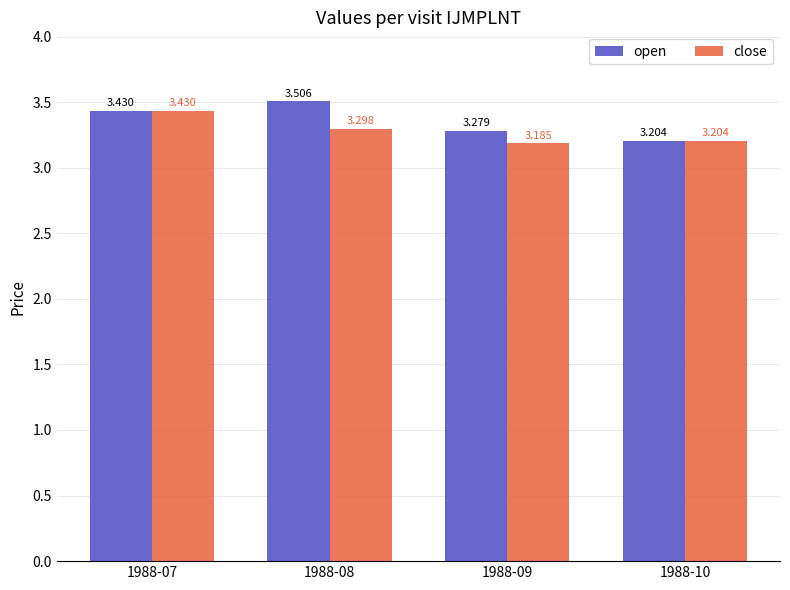

Which category has the lowest value in the close series?

1988-09